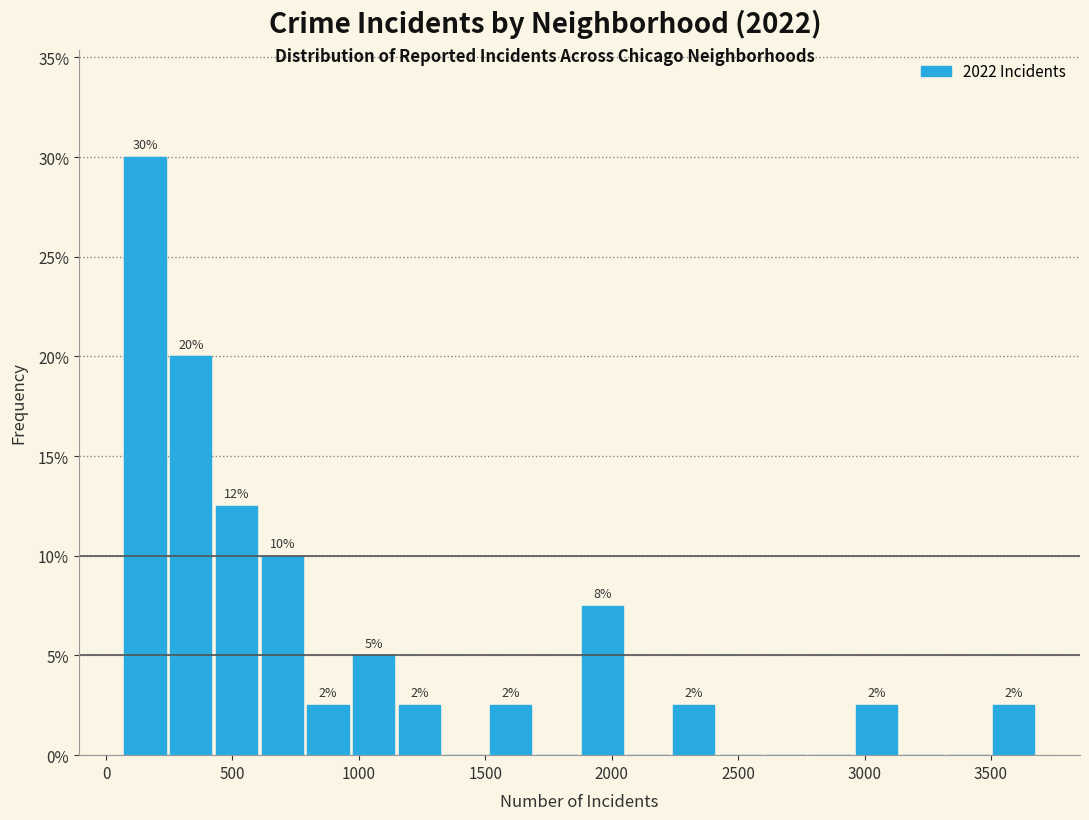

Read against the x-axis, roughly where is the centre of the tallest bar?

150